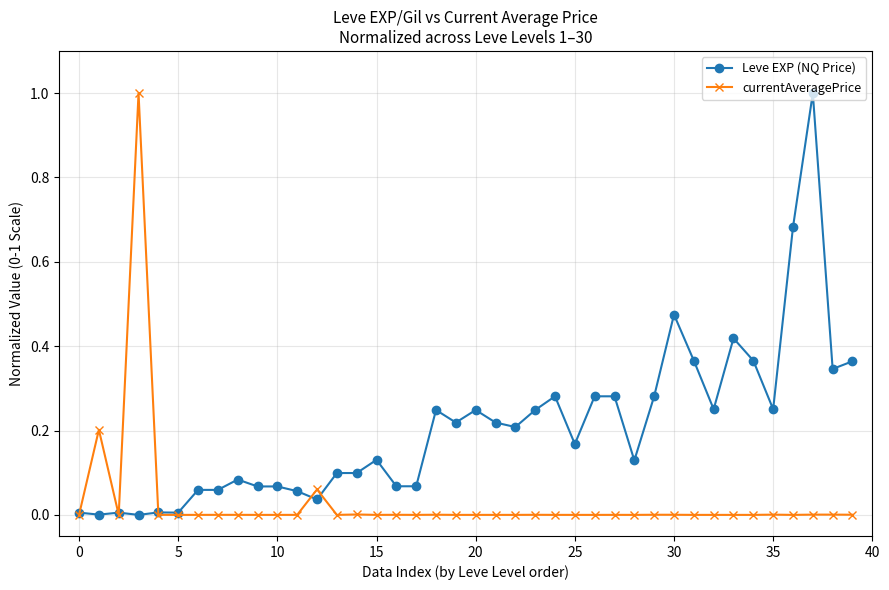

What is the highest value of the currentAveragePrice series?

1.0